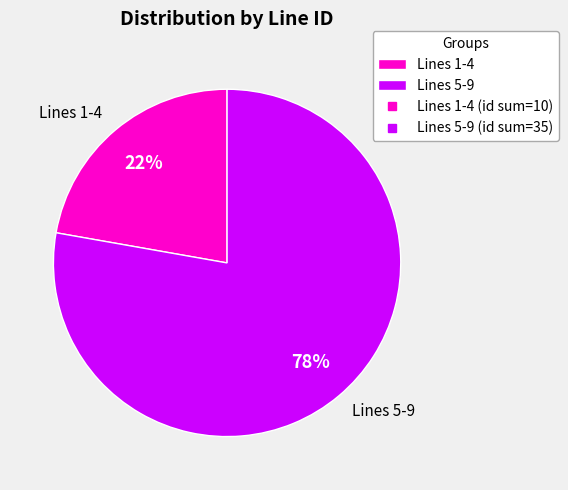

To the nearest percent, what percentage of the pie is Lines 5-9?

78%